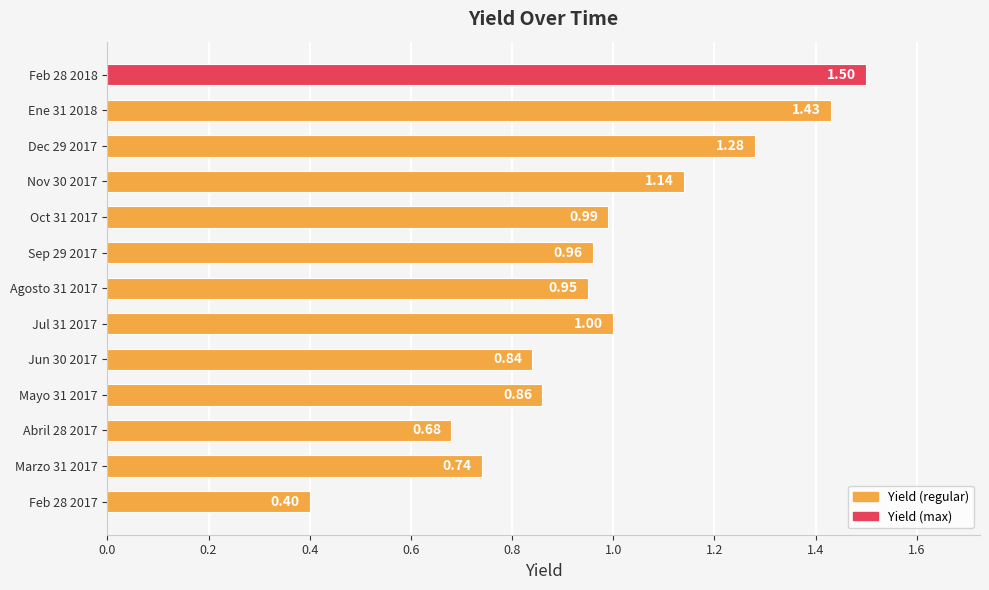

Rank the categories by value from highest to lowest.

Feb 28 2018, Ene 31 2018, Dec 29 2017, Nov 30 2017, Jul 31 2017, Oct 31 2017, Sep 29 2017, Agosto 31 2017, Mayo 31 2017, Jun 30 2017, Marzo 31 2017, Abril 28 2017, Feb 28 2017